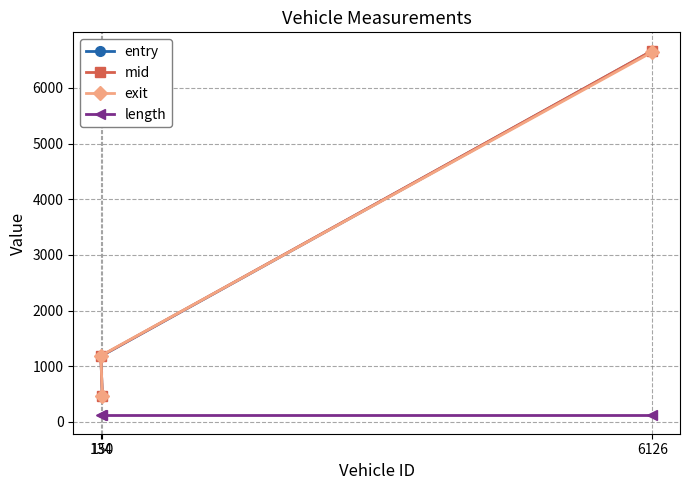

What is the label of the 2nd point from the right?

134